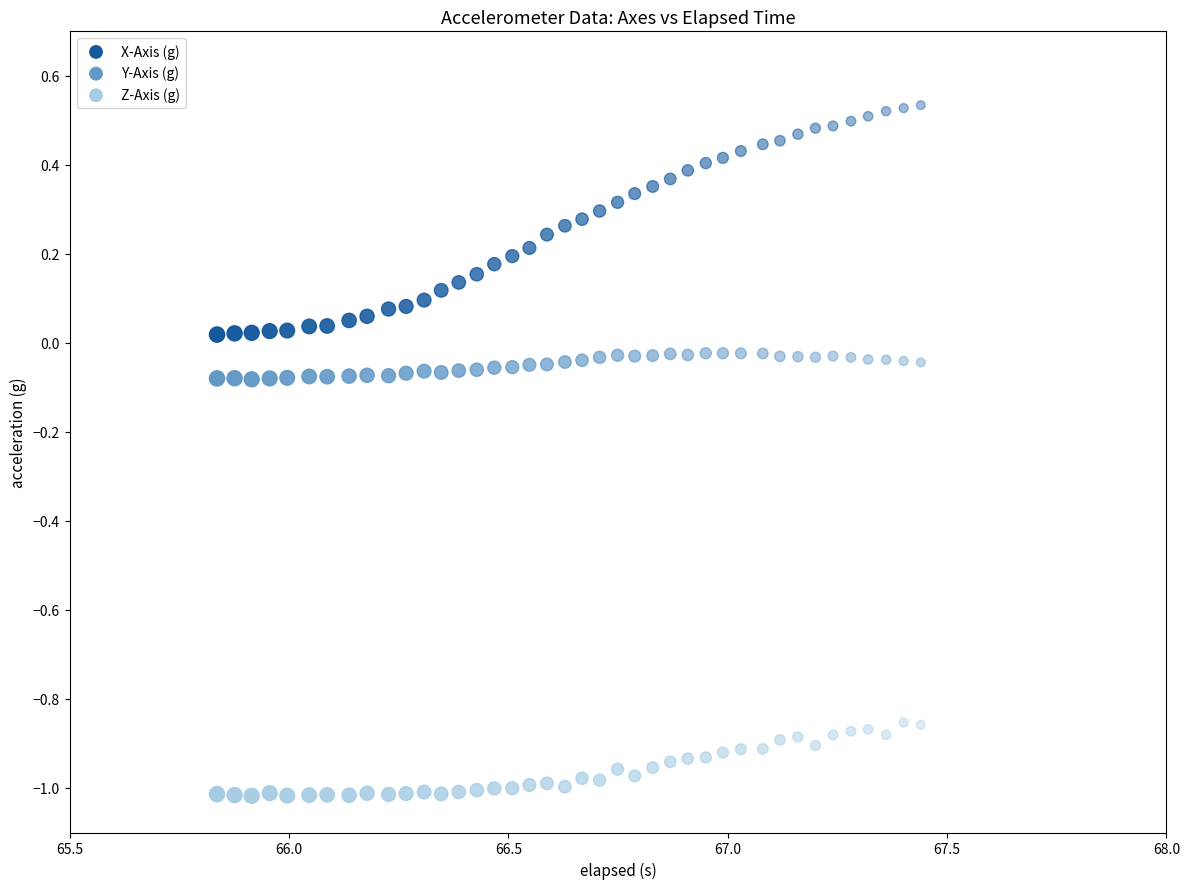

Across all data points, what is the range of X values (max minus min)?

1.6